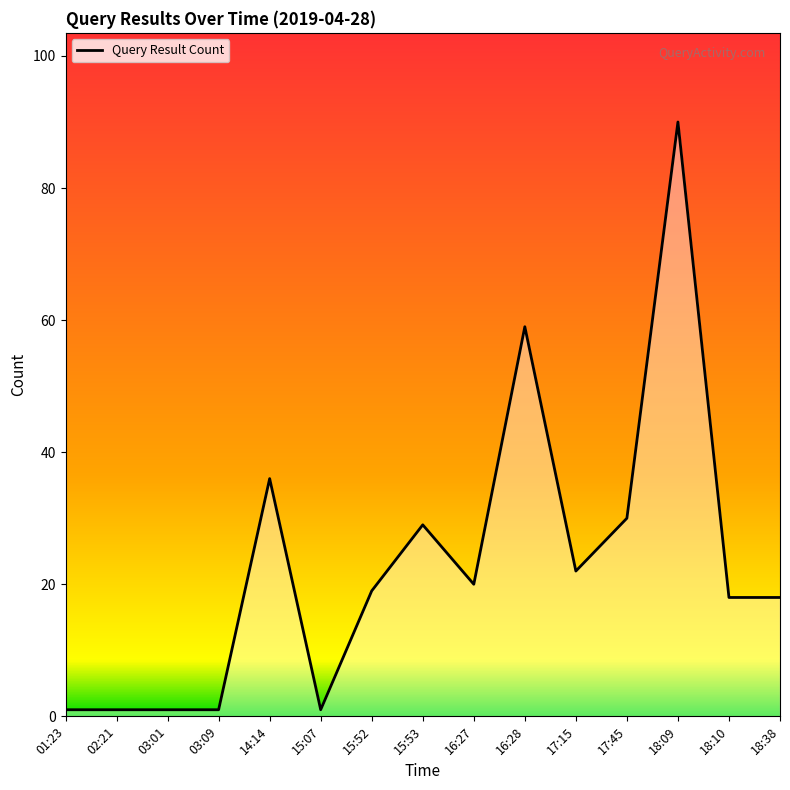

The chart shows a value of 1 at 01:23. True or false?

True